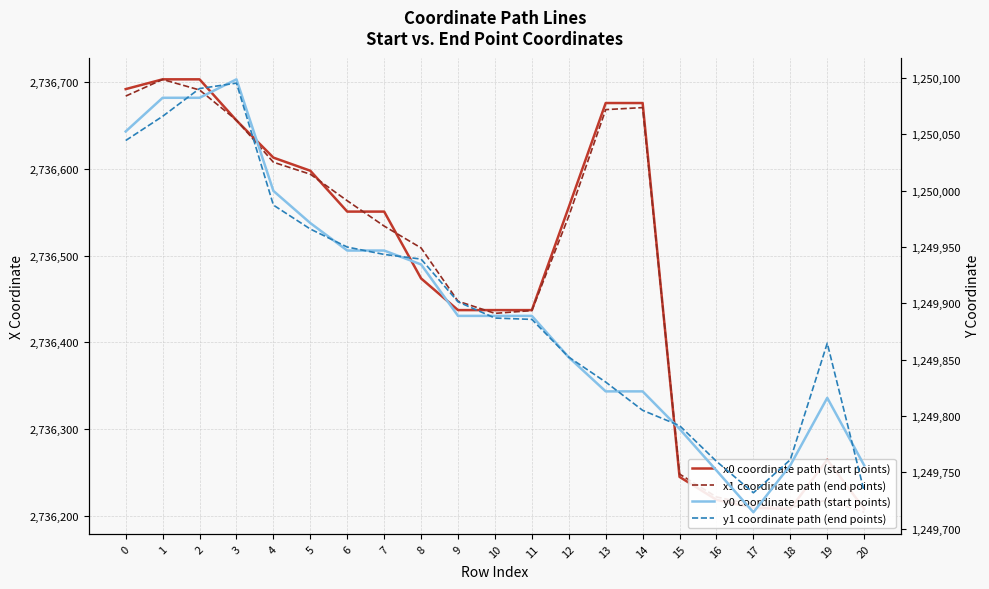

Which category has the highest value in the x0 coordinate path (start points) series?

1